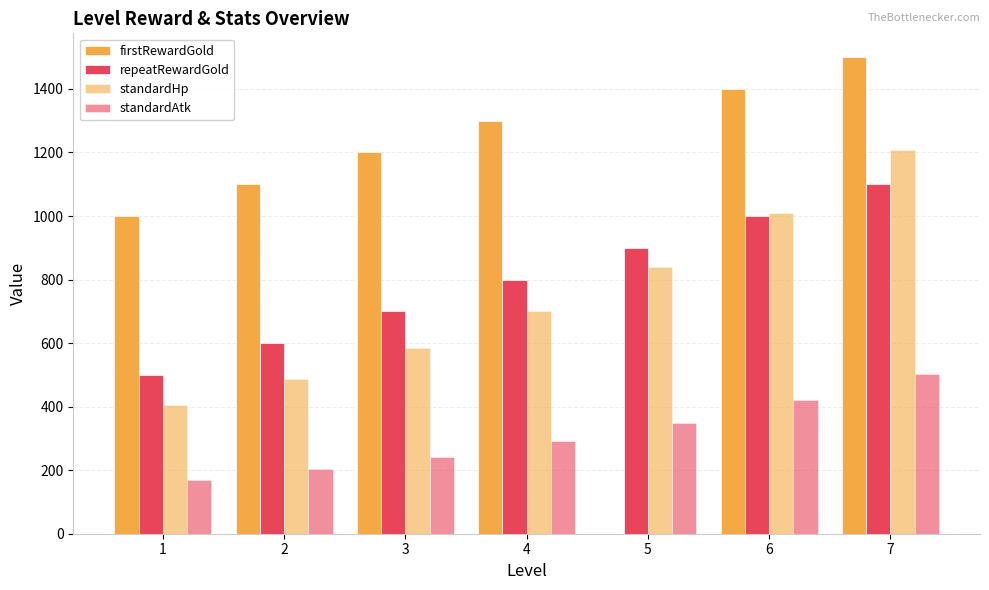

Is the value of firstRewardGold at 5 greater than the value of standardAtk at 2?

No